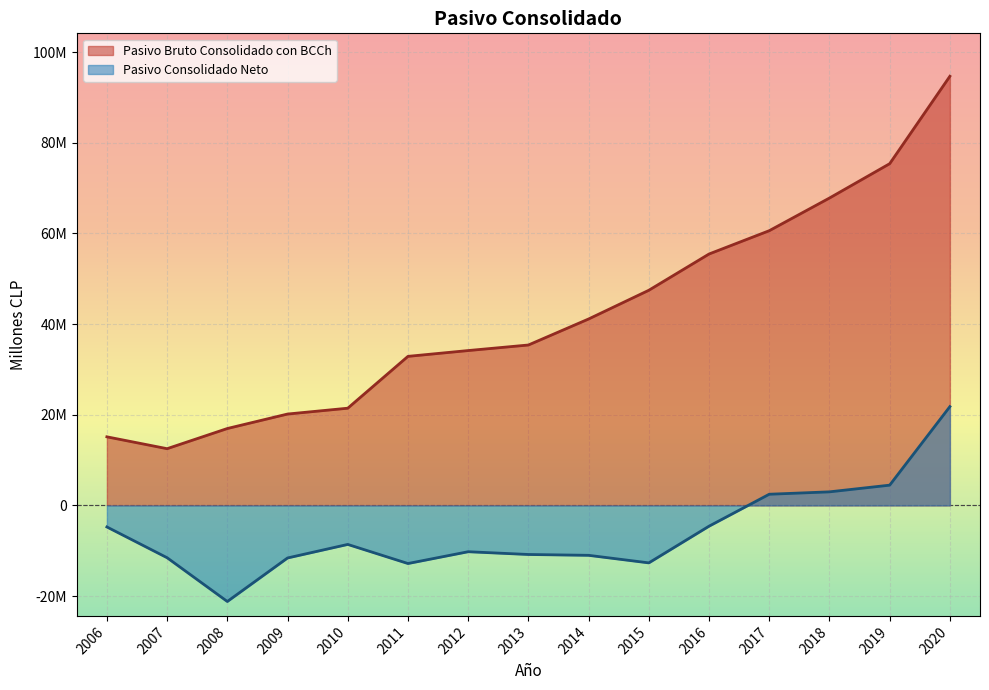

Does the chart display data point markers on the line(s)?

No